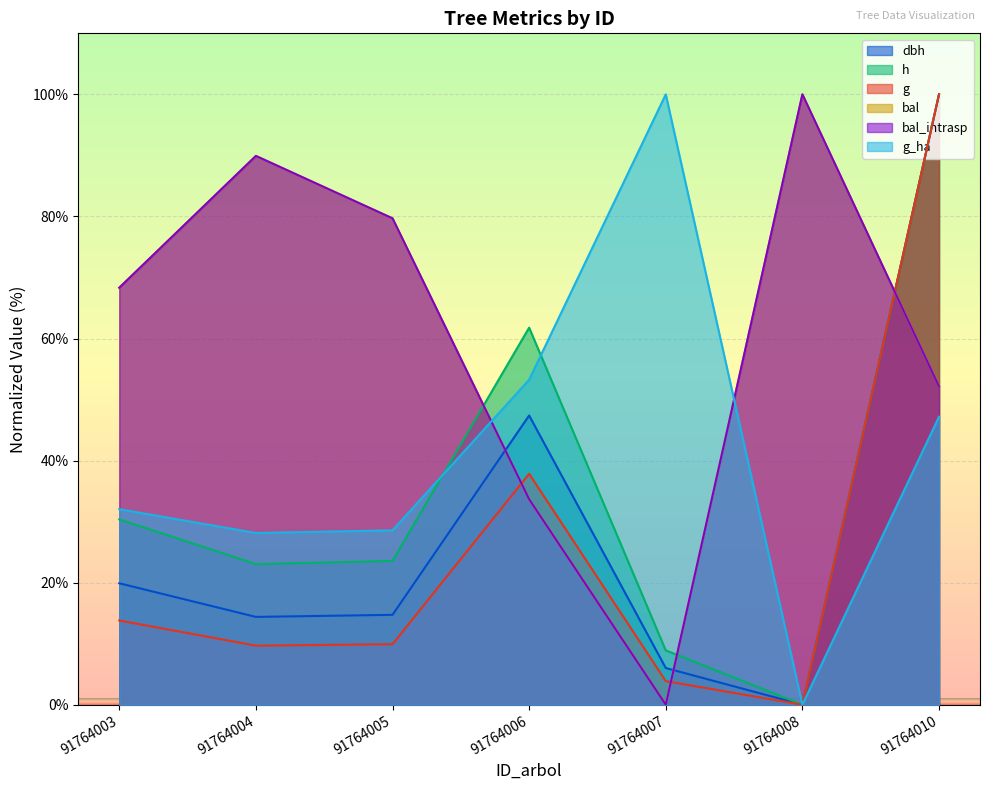

List the labels in order of bal_intrasp value, largest first.

91764008, 91764004, 91764005, 91764003, 91764010, 91764006, 91764007